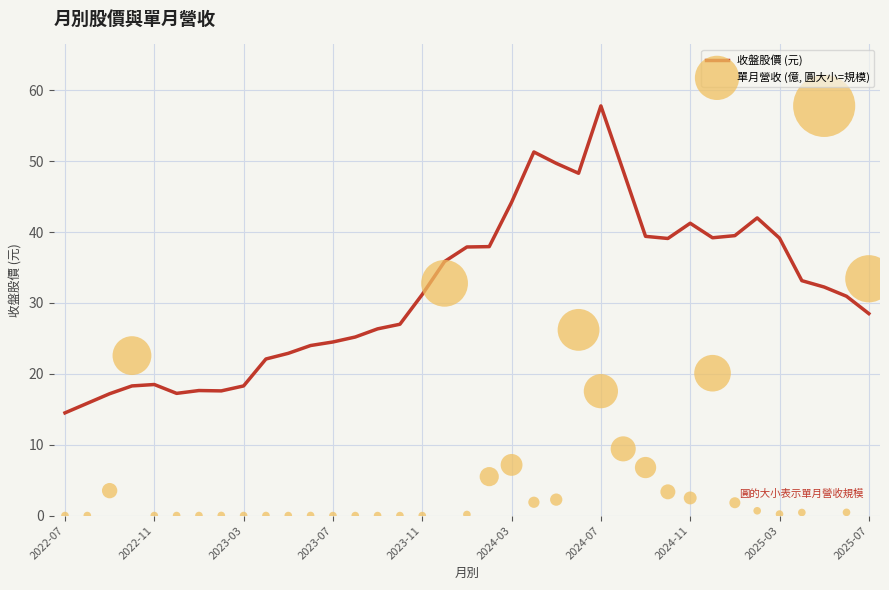

Which series has the largest Y range (max minus min)?

單月營收 (億, 圓大小=規模)